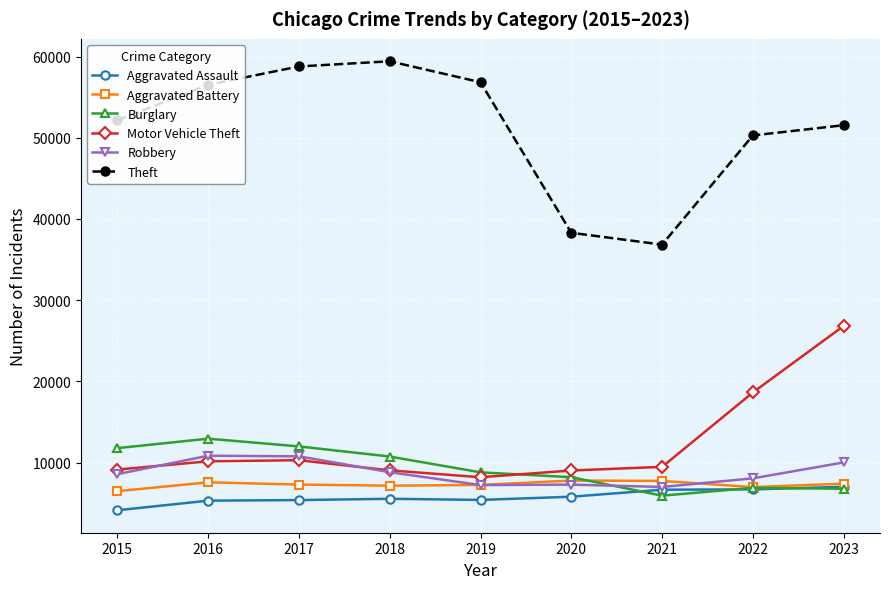

The Aggravated Battery series shows 9386 at 2022. True or false?

False